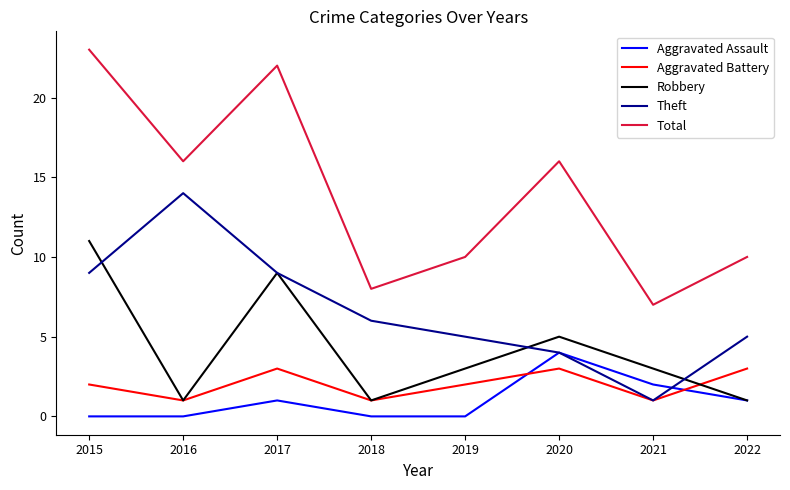

True or false: Total and Robbery intersect in this chart.

False